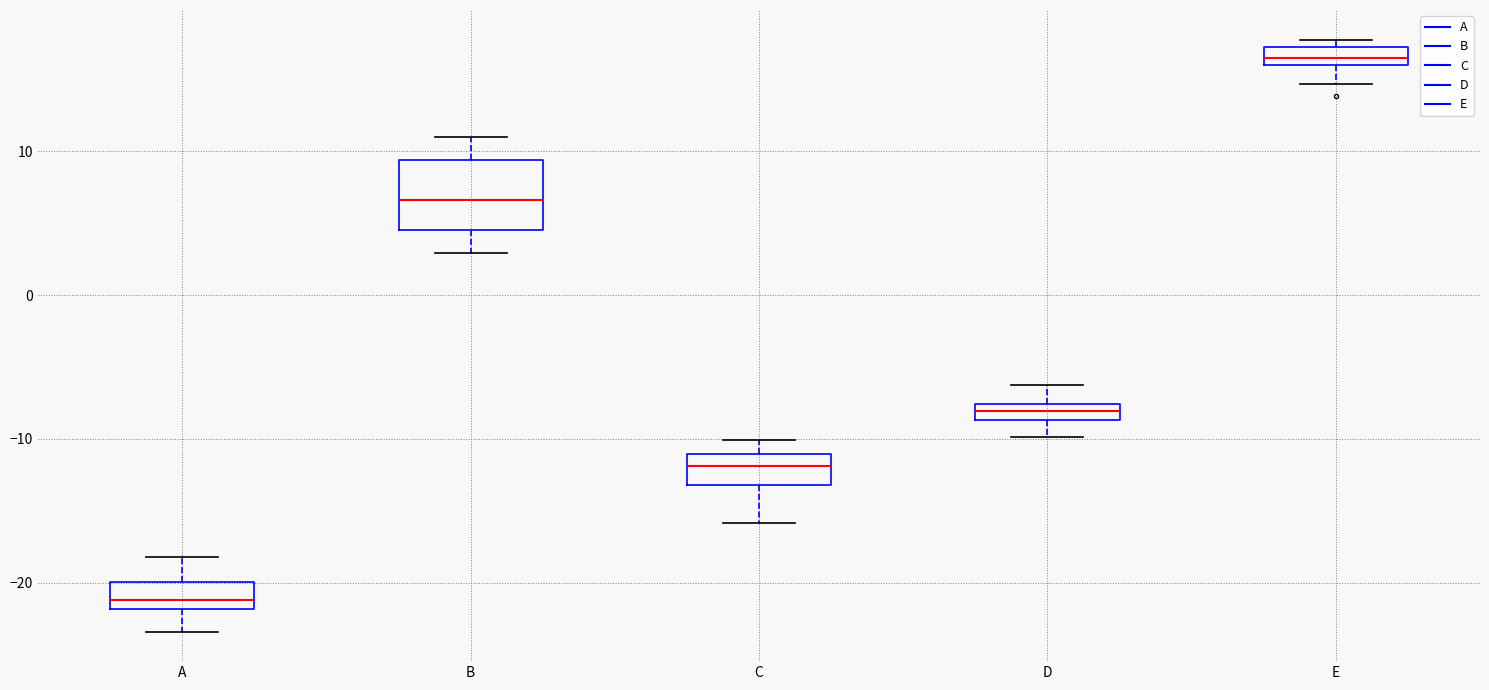

Comparing the boxes themselves (not the whiskers), which one is the tallest?

B